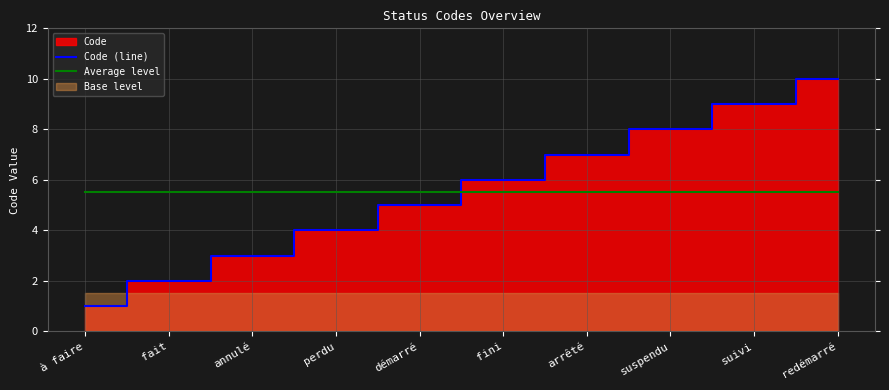

Which series has the largest range (max minus min)?

Code (line)